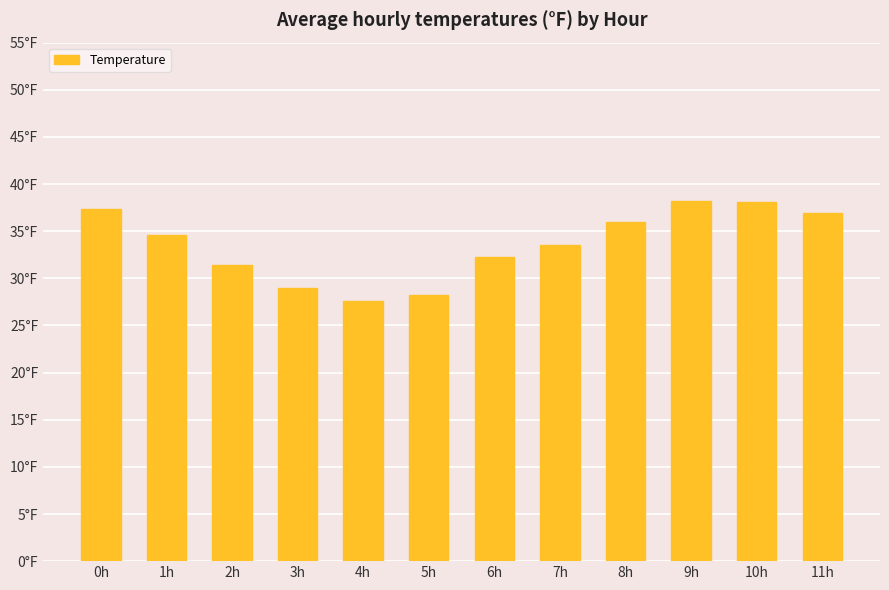

List the labels in order of value, largest first.

9h, 10h, 0h, 11h, 8h, 1h, 7h, 6h, 2h, 3h, 5h, 4h